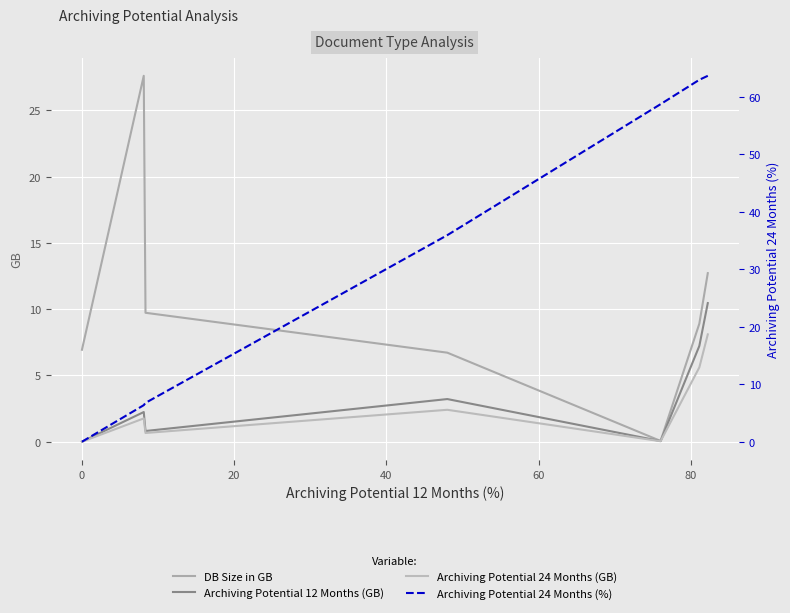

What is the label of the 2nd point from the right?

80